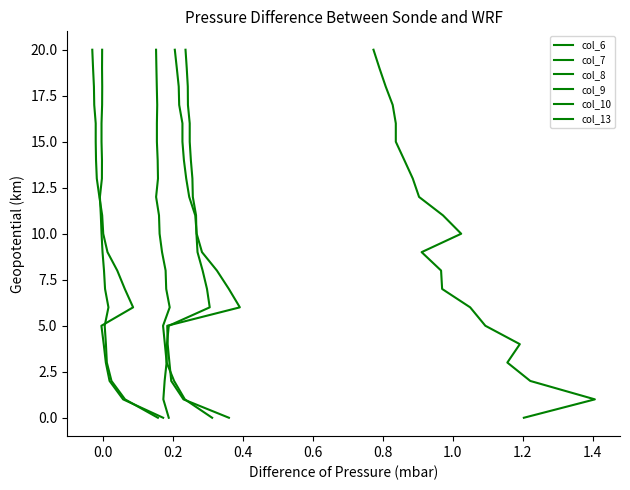

Reading right to left, transcribe all the data shown in this chart.

col_6: 20	19	18	17	16	15	14	13	12	11	10	9	8	7	6	5	4	3	2	1	0
col_7: 20	19	18	17	16	15	14	13	12	11	10	9	8	7	6	5	4	3	2	1	0
col_8: 20	19	18	17	16	15	14	13	12	11	10	9	8	7	6	5	4	3	2	1	0
col_9: 20	19	18	17	16	15	14	13	12	11	10	9	8	7	6	5	4	3	2	1	0
col_10: 20	19	18	17	16	15	14	13	12	11	10	9	8	7	6	5	4	3	2	1	0
col_13: 20	19	18	17	16	15	14	13	12	11	10	9	8	7	6	5	4	3	2	1	0